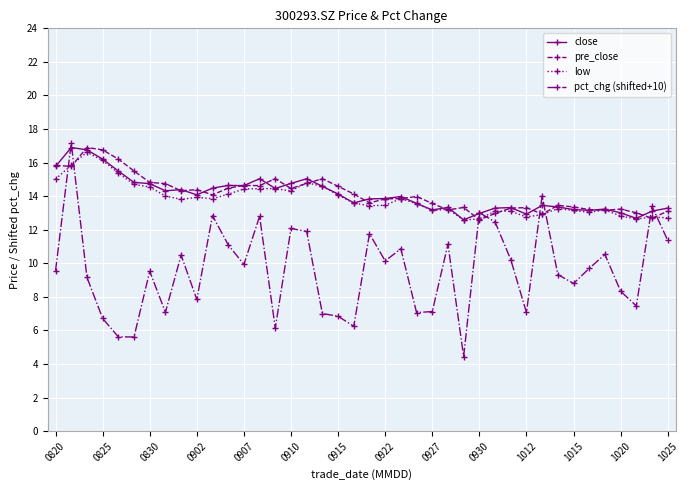

What is the smallest value displayed?

4.4